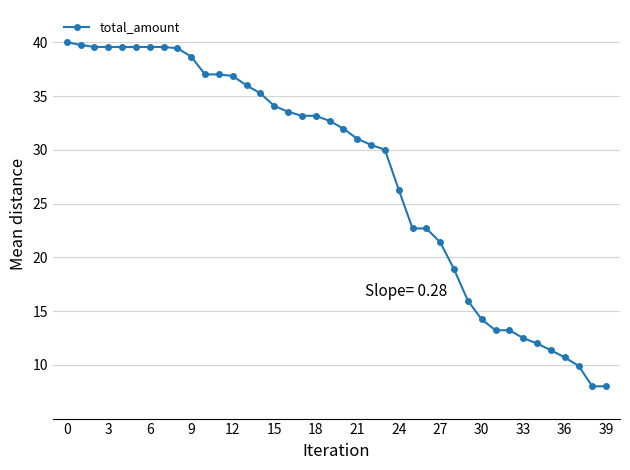

What is the greatest value displayed?

40.0